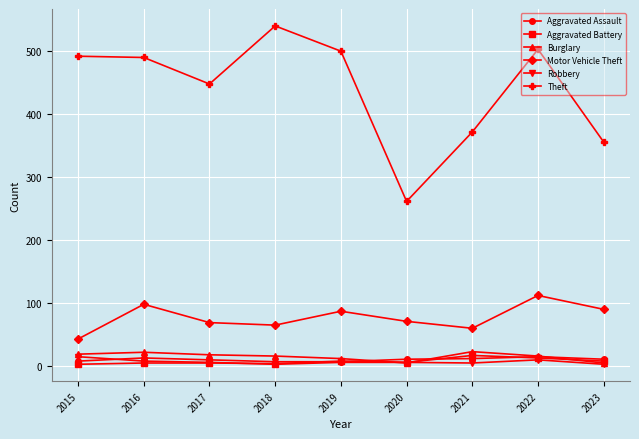

What is the difference between the highest and lowest values at 2022?

492